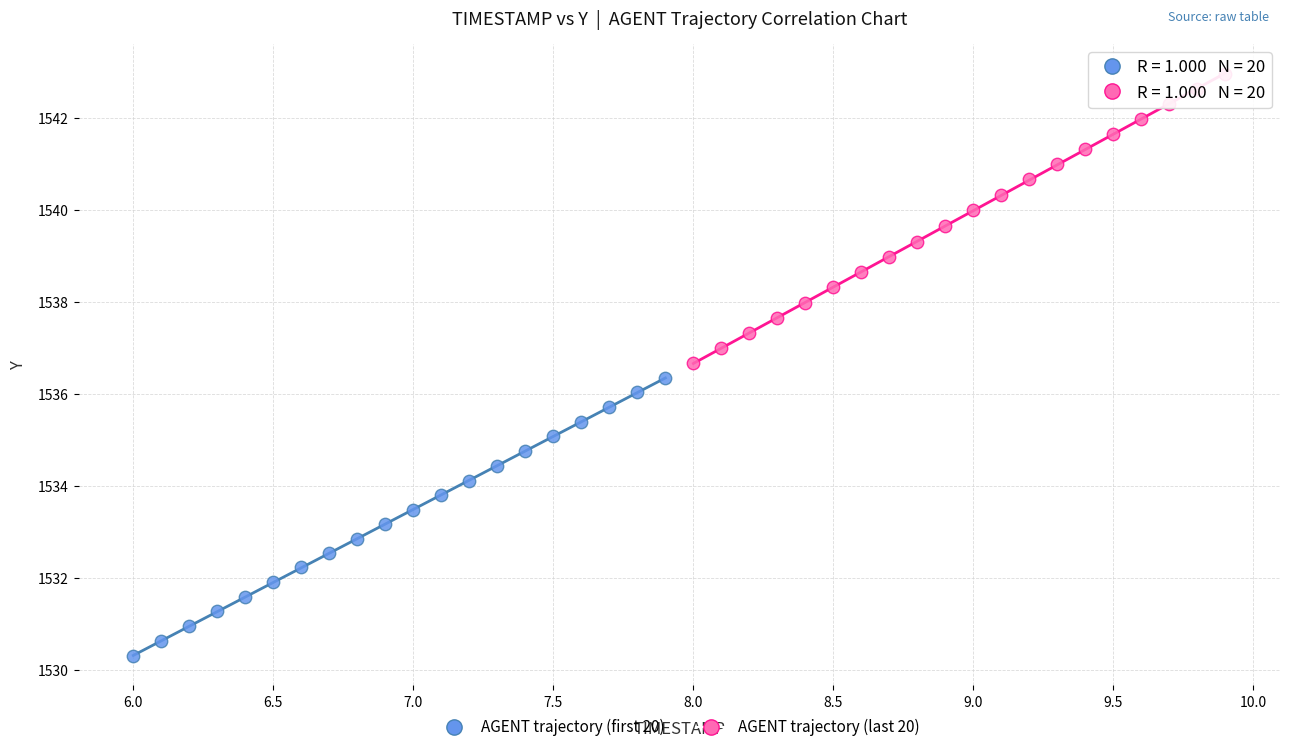

Which series has the largest Y range (max minus min)?

AGENT trajectory (last 20)